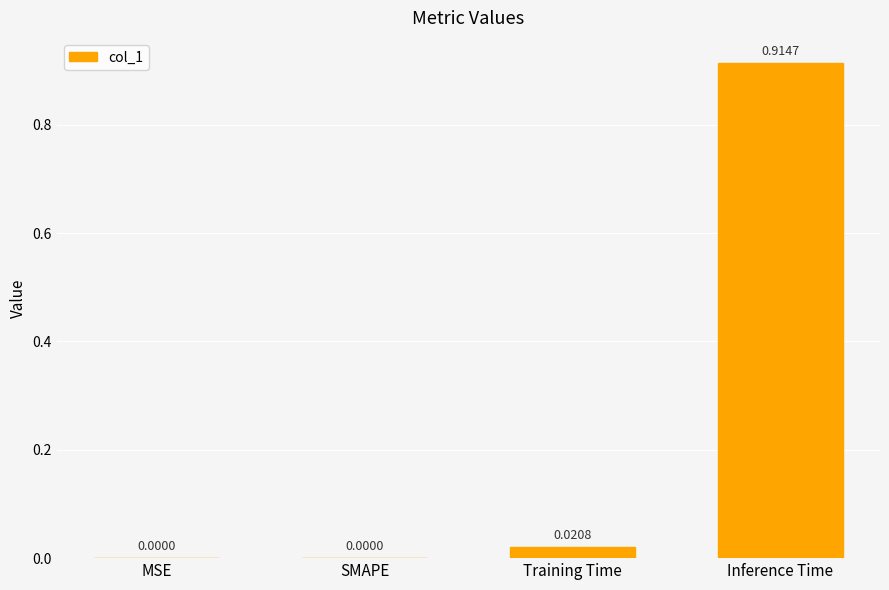

At which category does the chart reach its peak across all series?

Inference Time